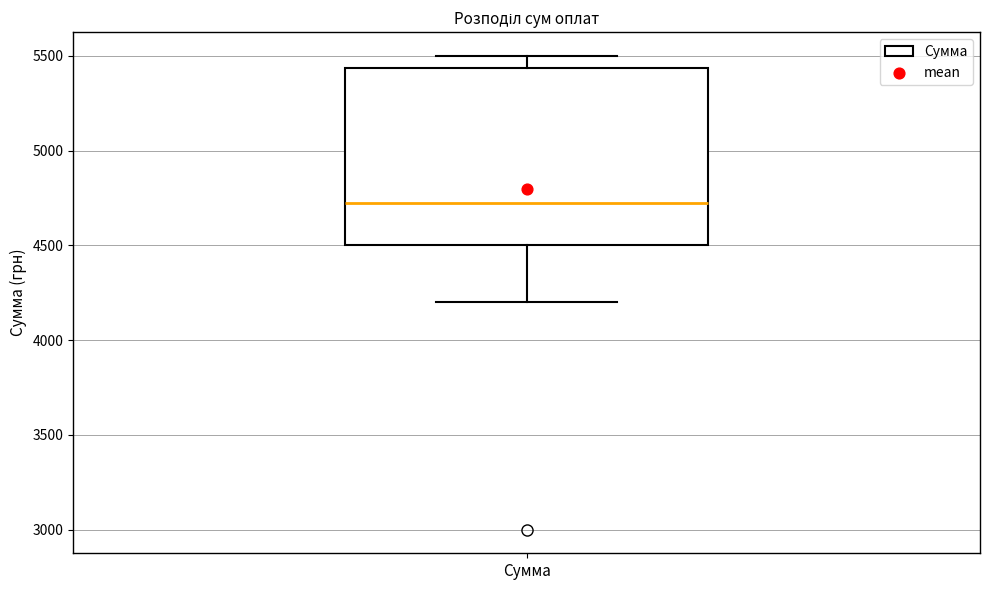

Where does the median line of the box for Сумма sit on the y-axis? The values are not printed on the chart, so give them approximately, as read against the axis.

4750